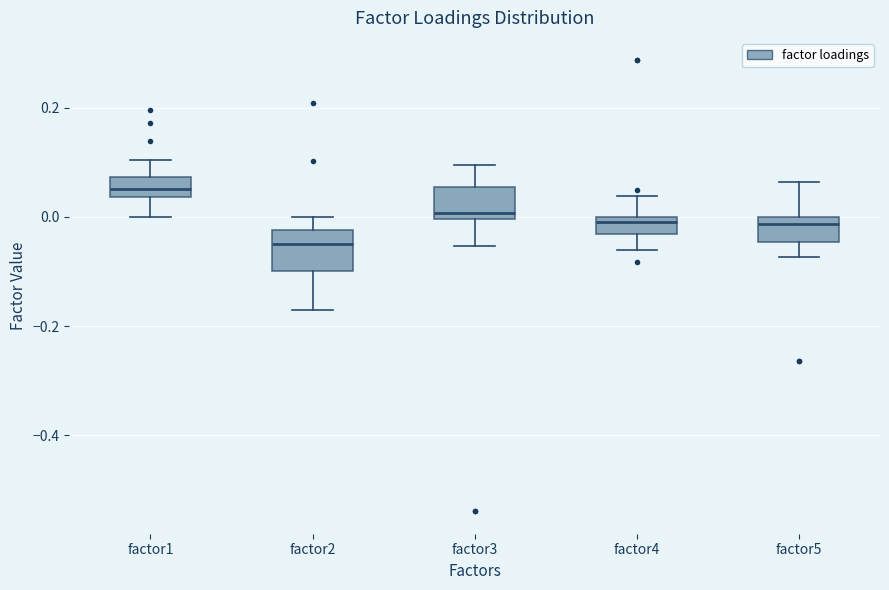

Where does the upper whisker of the box for factor4 end on the y-axis? The values are not printed on the chart, so give them approximately, as read against the axis.

0.04